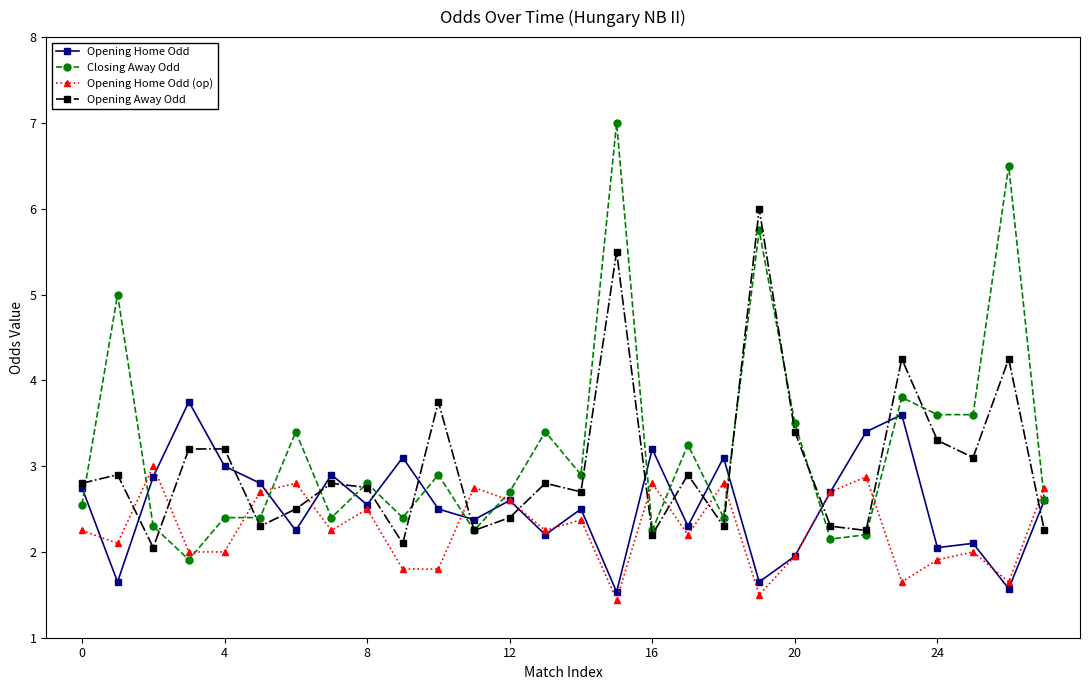

What is the value of the Opening Away Odd point at the 18th from the left?

2.9